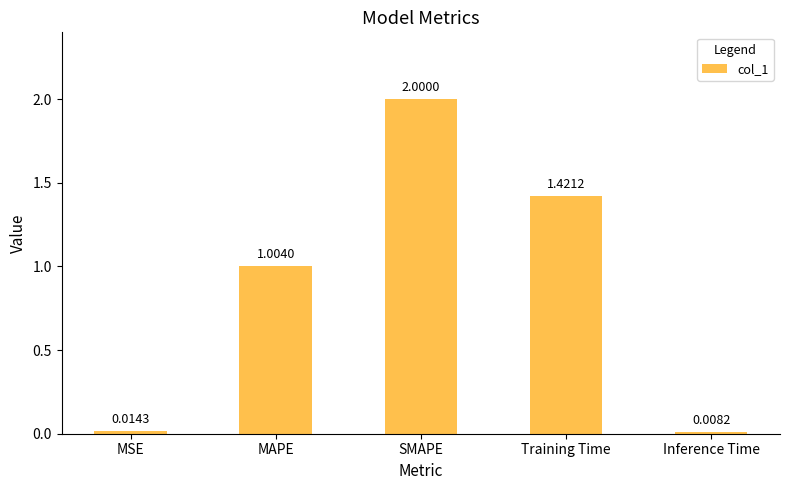

How many data points are less than 1?

2